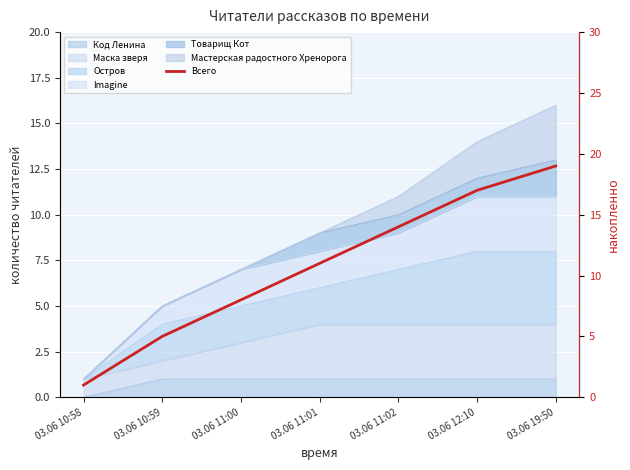

What position from the right is 03.06 11:01?

4